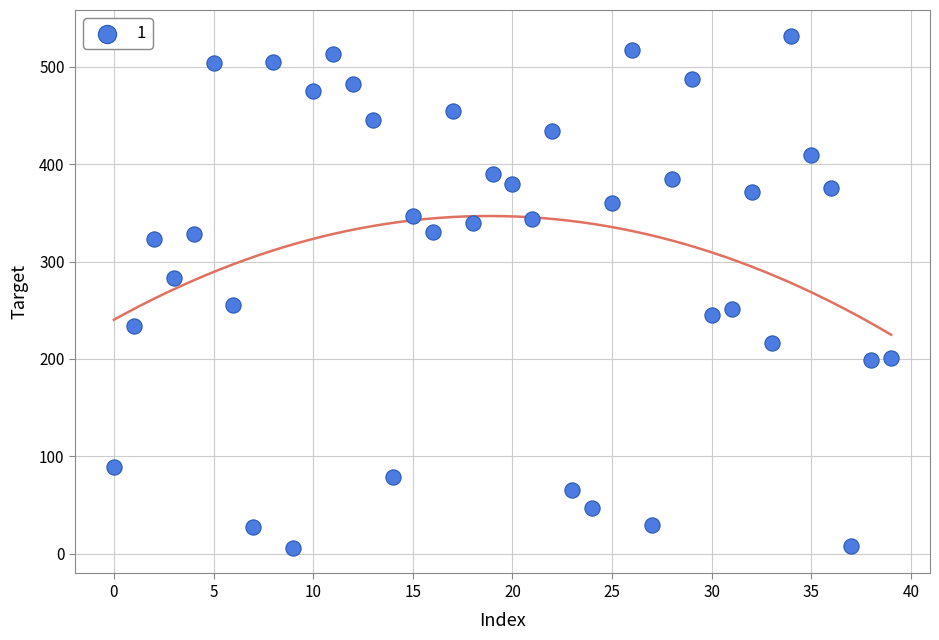

What is the range of Y values (max minus min)?

526